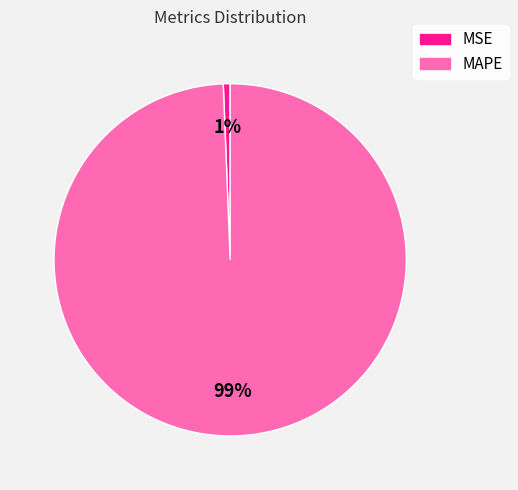

Is MAPE the majority of the pie?

Yes